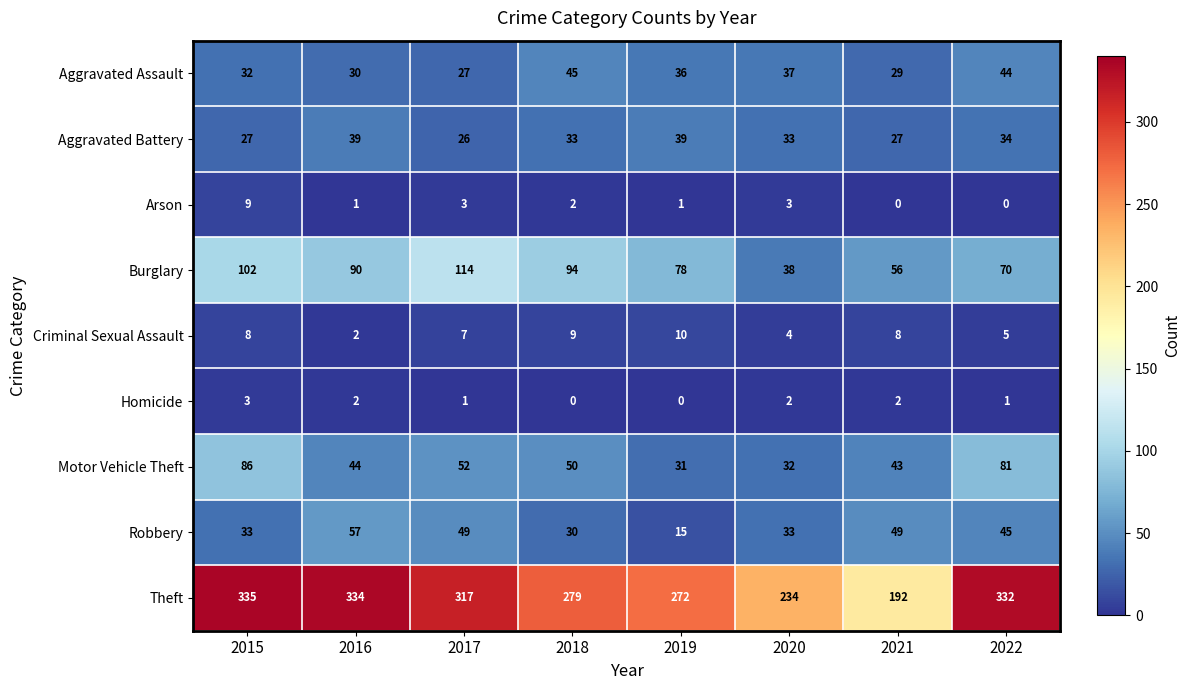

Which series has the largest range (max minus min)?

Theft